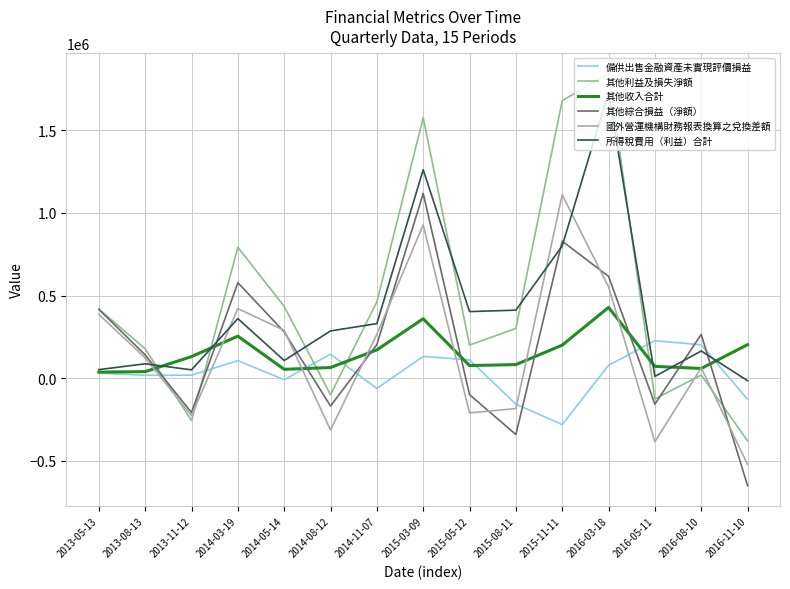

Which series changed the most between 2015-11-11 and 2016-03-18?

所得稅費用（利益）合計